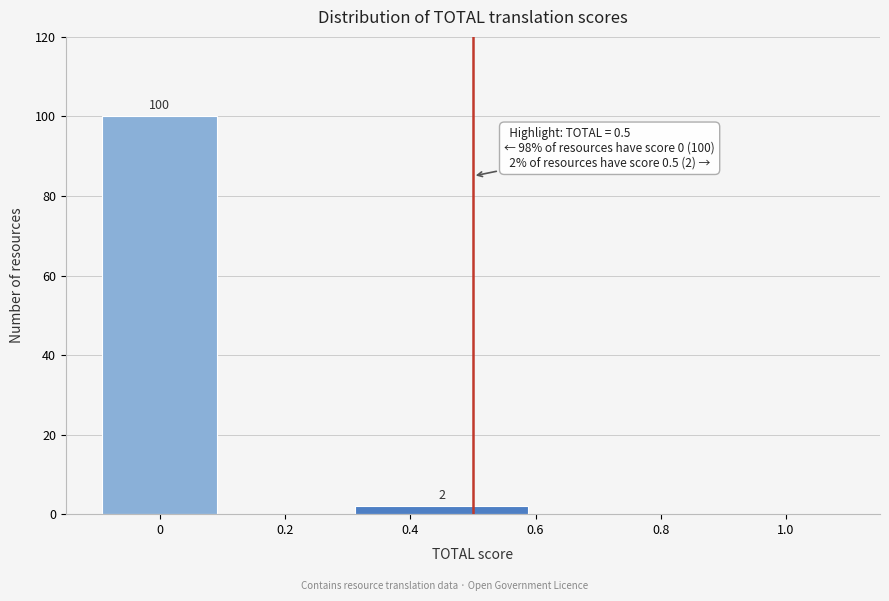

Over which range of the x-axis is the bar tallest?

-0.1 to 0.1